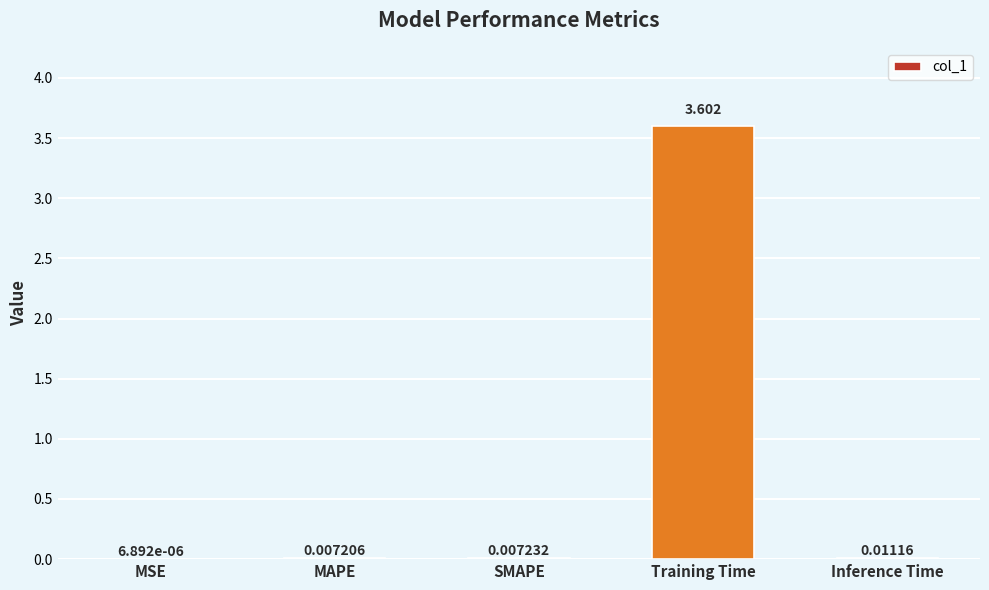

How many series are shown in this chart?

1